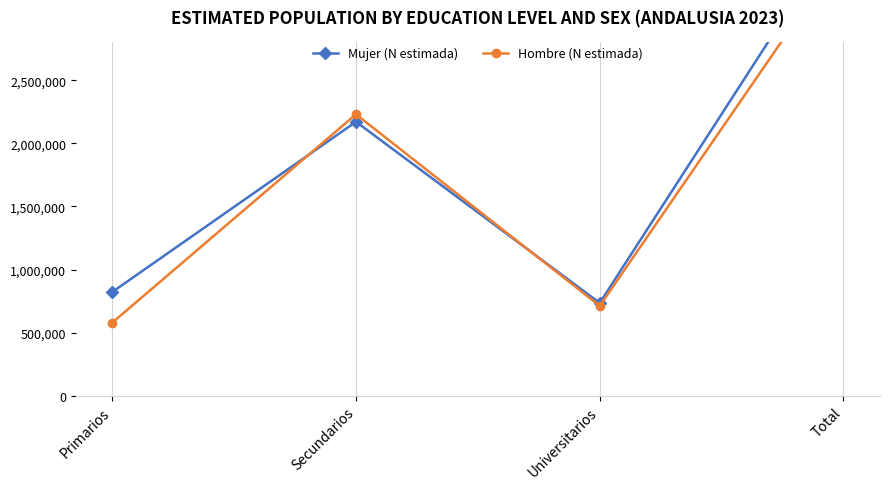

What is the total value across all series at Primarios?

1400567